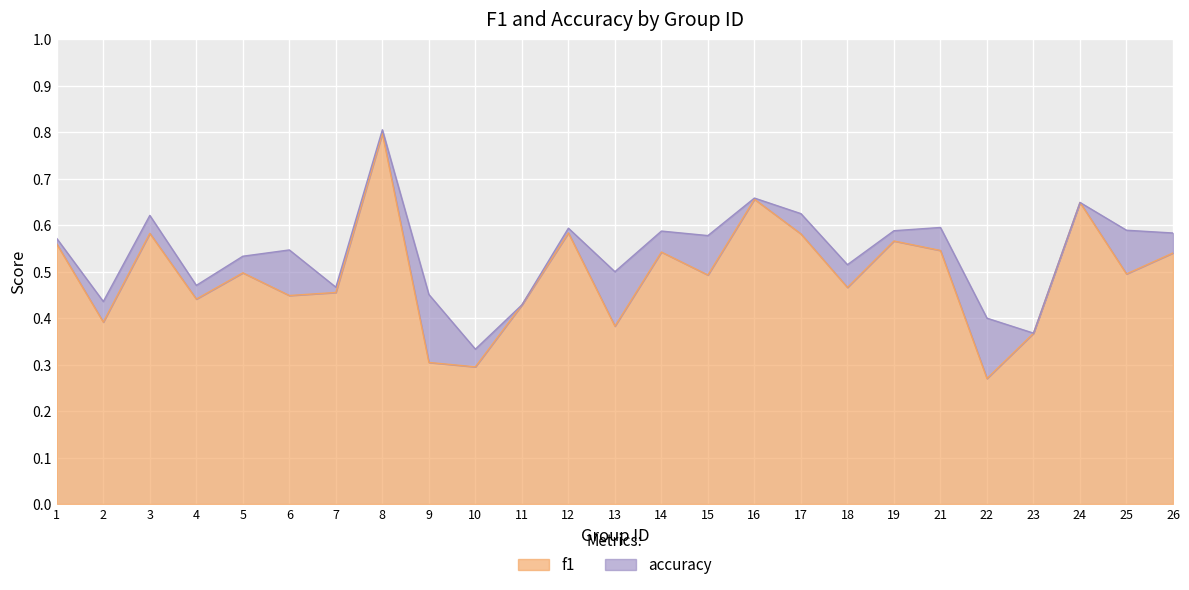

Is it true that f1 equals 0.5 at 25?

True